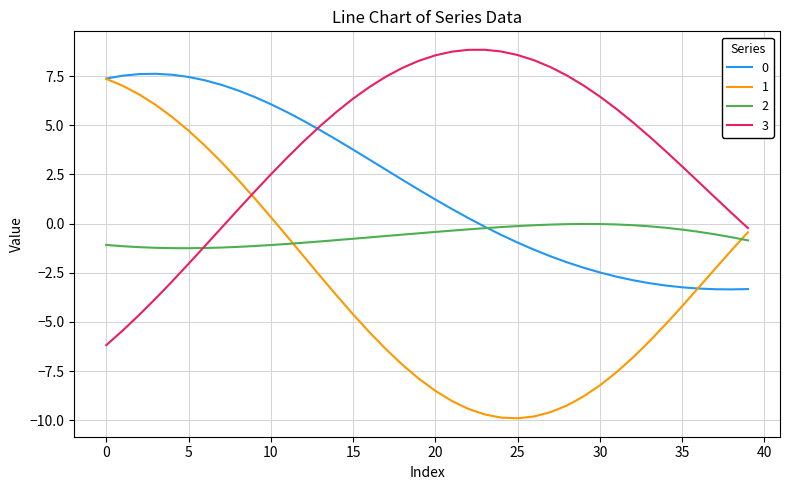

What is the difference between the maximum and minimum values in the 3 series?

15.0